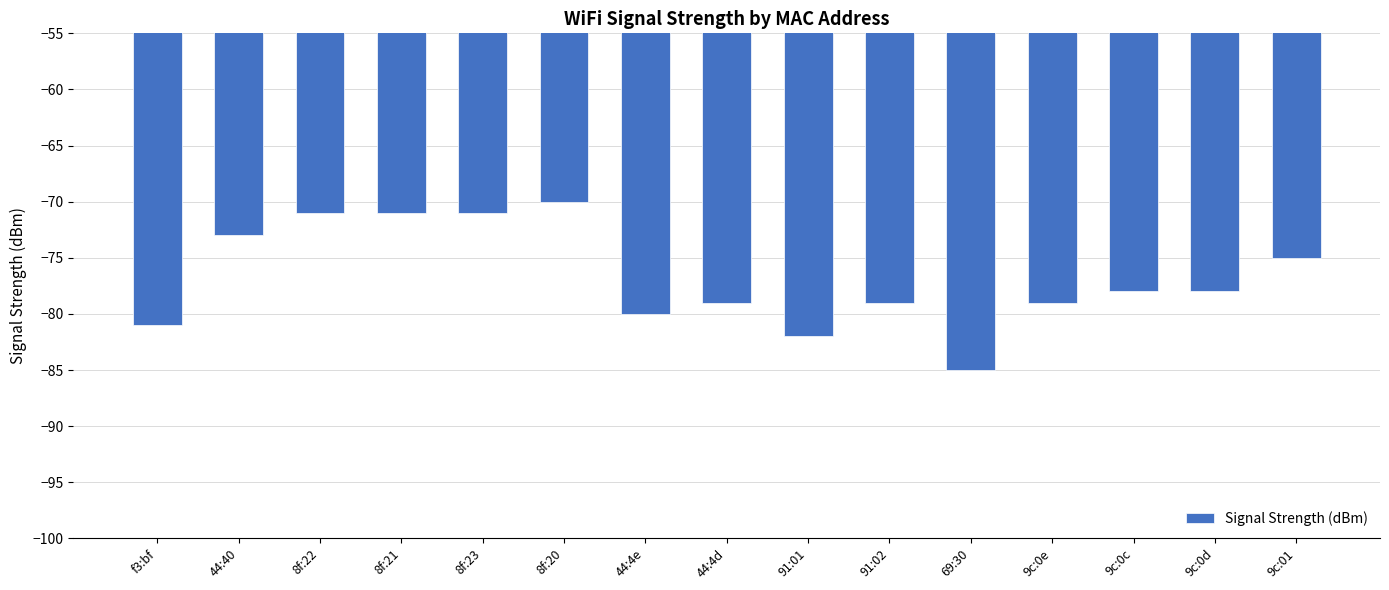

What is the sum of all values?

-1152